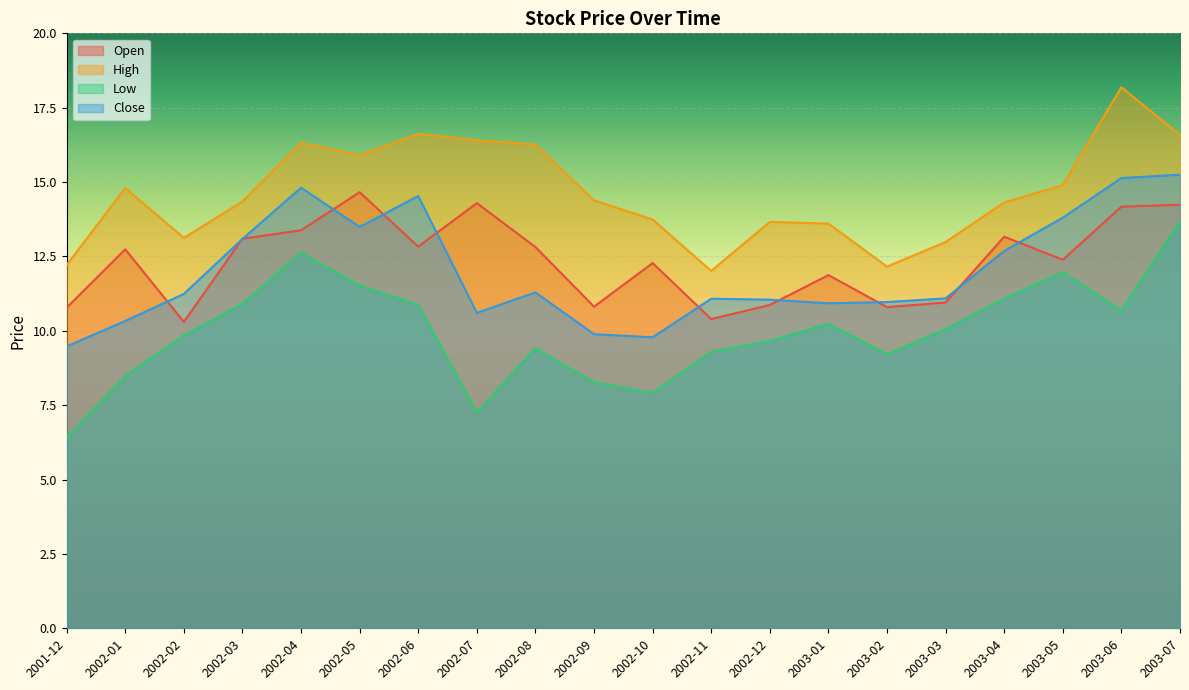

Is the value of Close at 2003-02 greater than the value of Open at 2002-07?

No